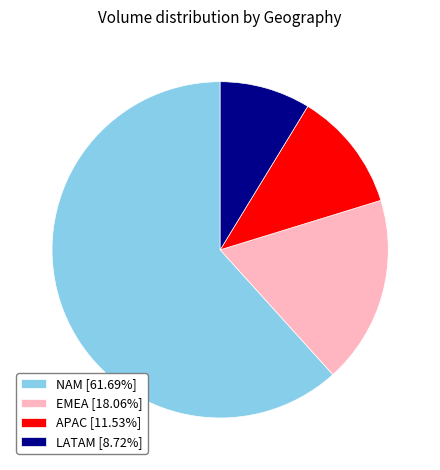

Count the number of slices in the pie.

4